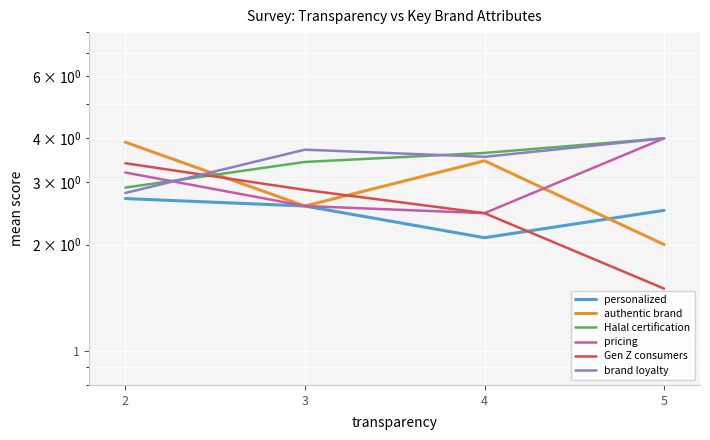

At 5, list the series in order from smallest to largest.

Gen Z consumers, authentic brand, personalized, Halal certification, pricing, brand loyalty